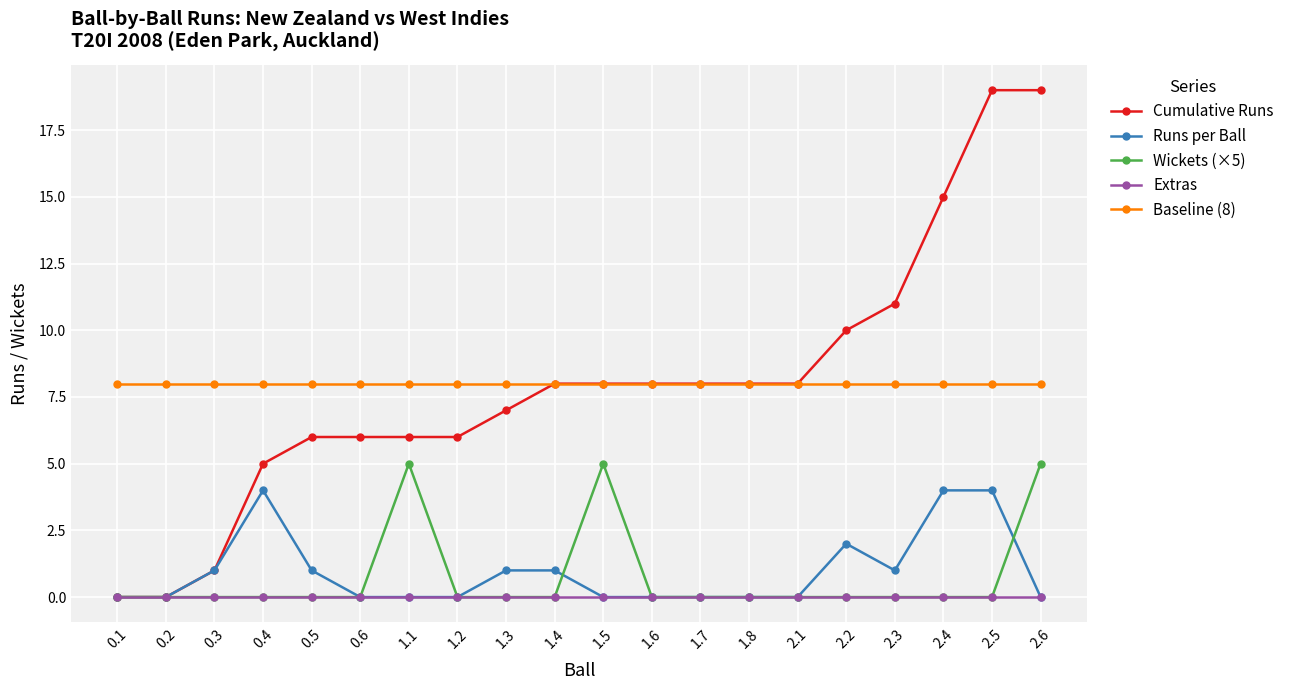

True or false: Extras and Baseline (8) cross at least once.

False